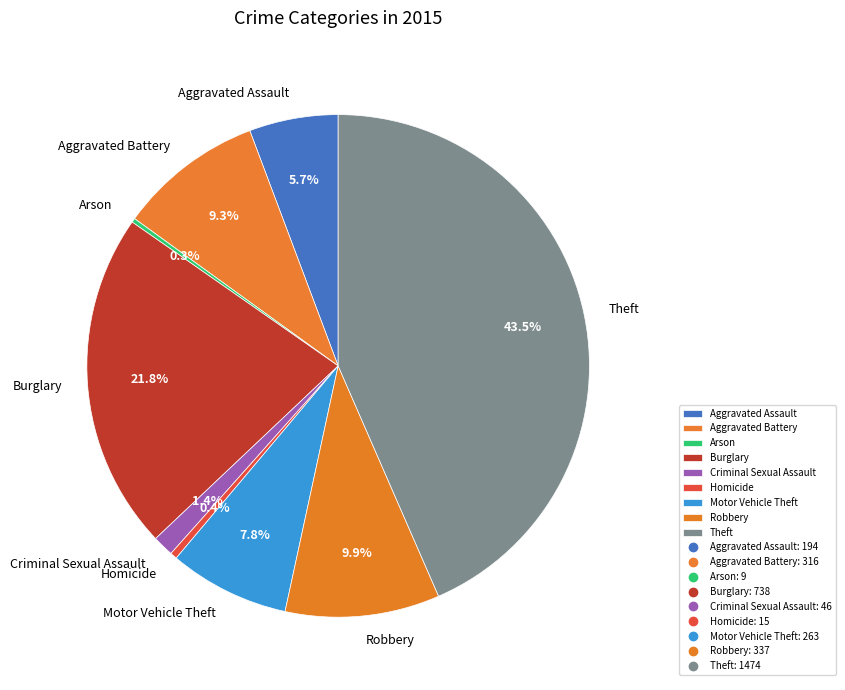

Which slice is the largest?

Theft